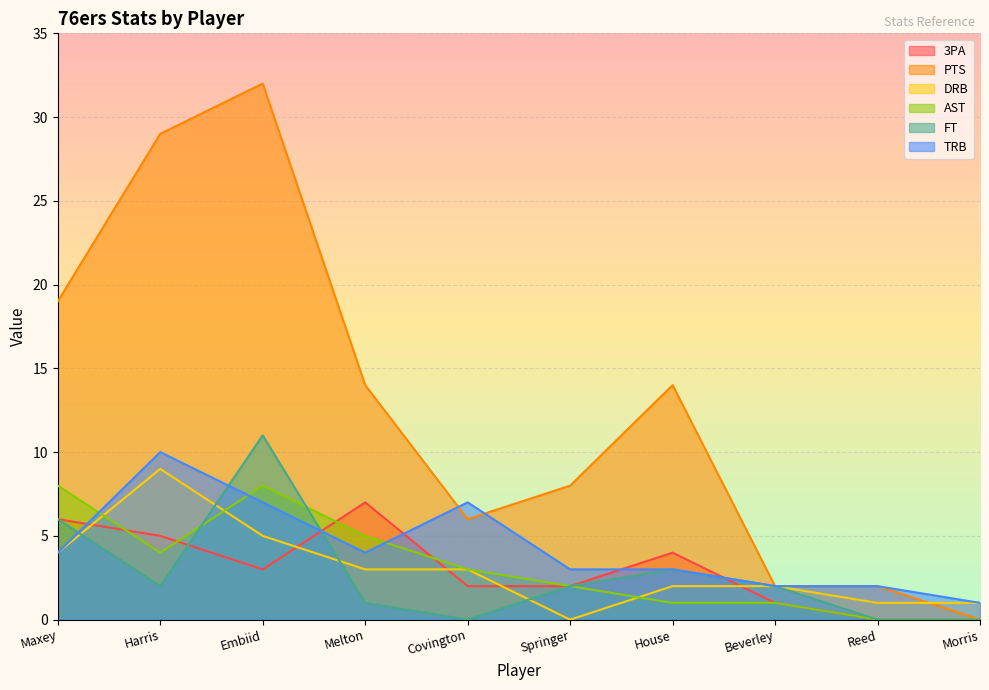

True or false: PTS and 3PA cross at least once.

False